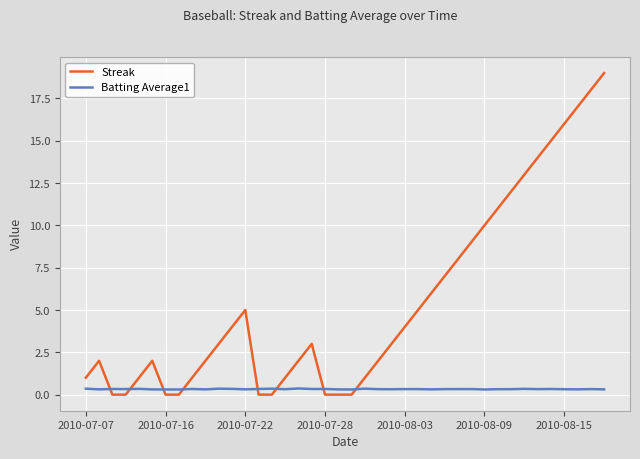

What is the value of the Streak point at the 16th from the left?

1.0